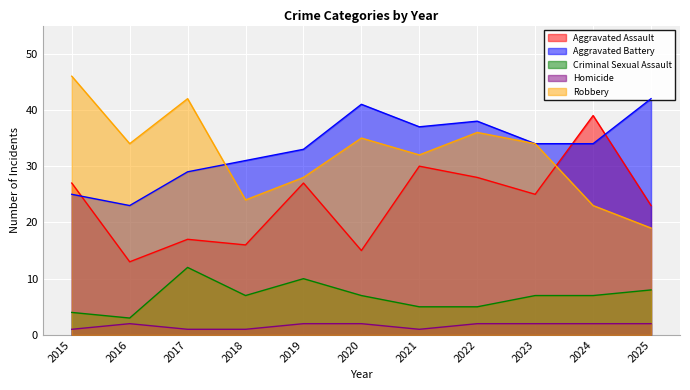

At which category does Homicide reach its first local valley?

2021